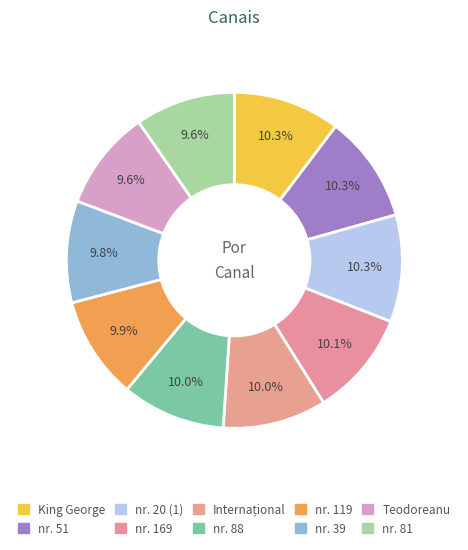

How many segments does this pie chart have?

10